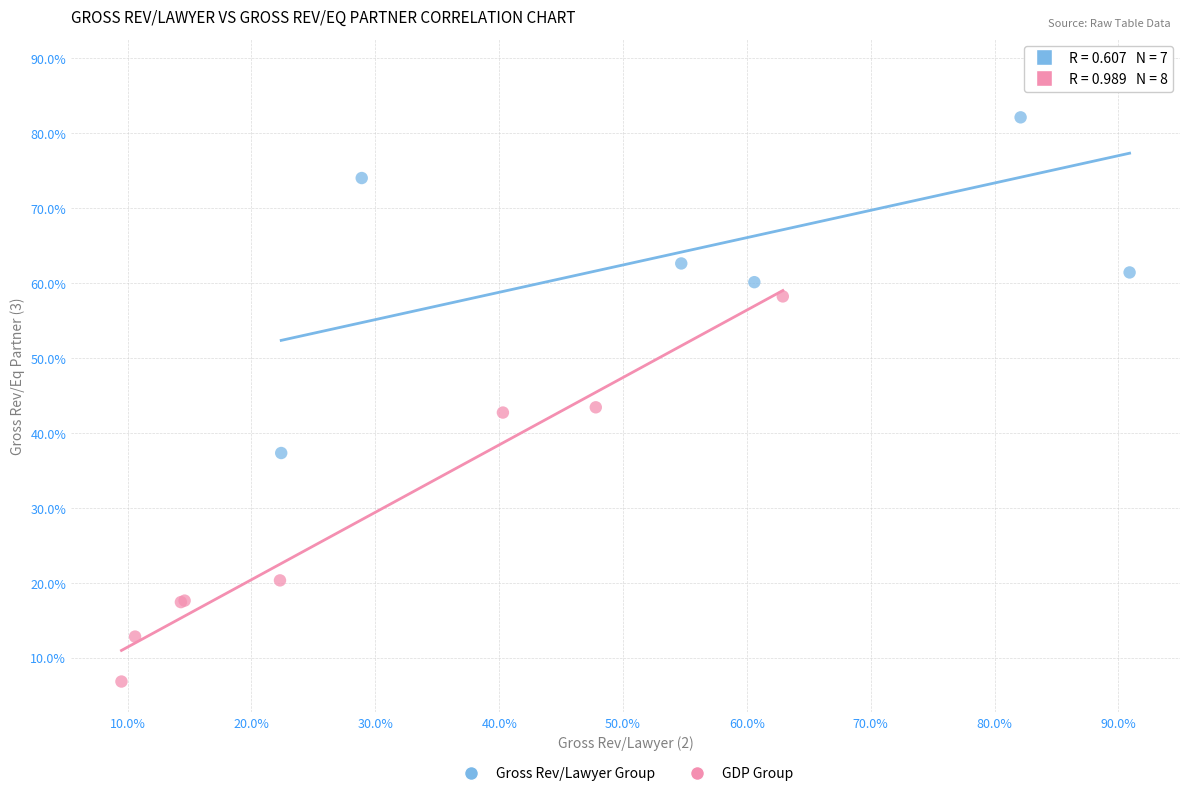

Which series reaches the maximum Y coordinate?

Gross Rev/Lawyer Group